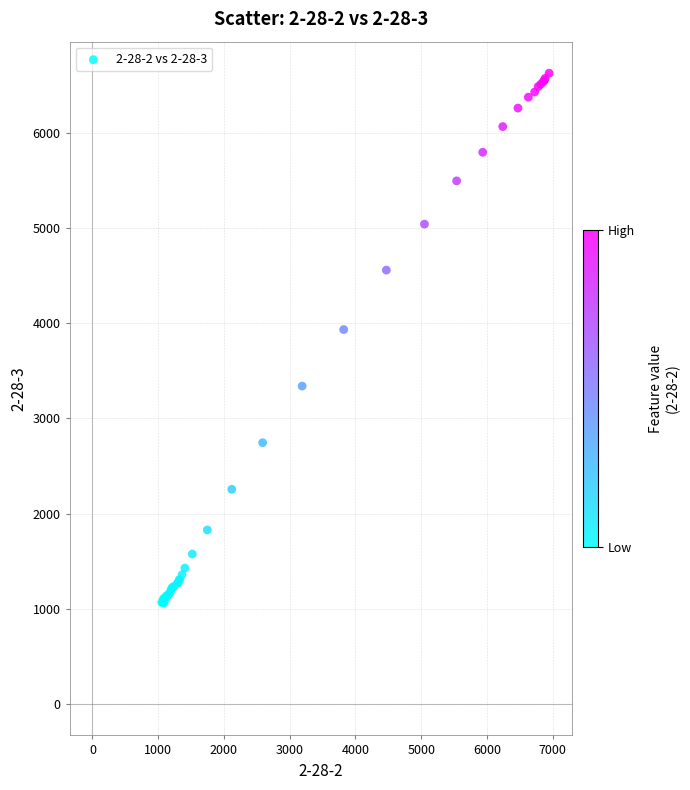

What Y value in the scatter plot is closest to 3844?

3933.1